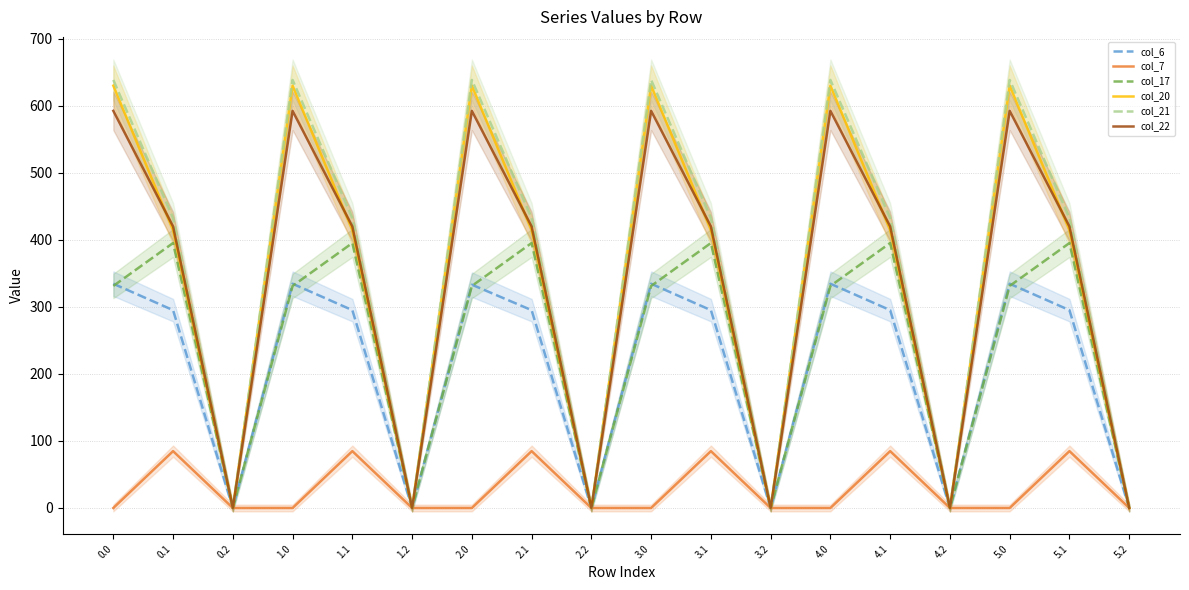

How many data points in col_17 are less than 331?

6